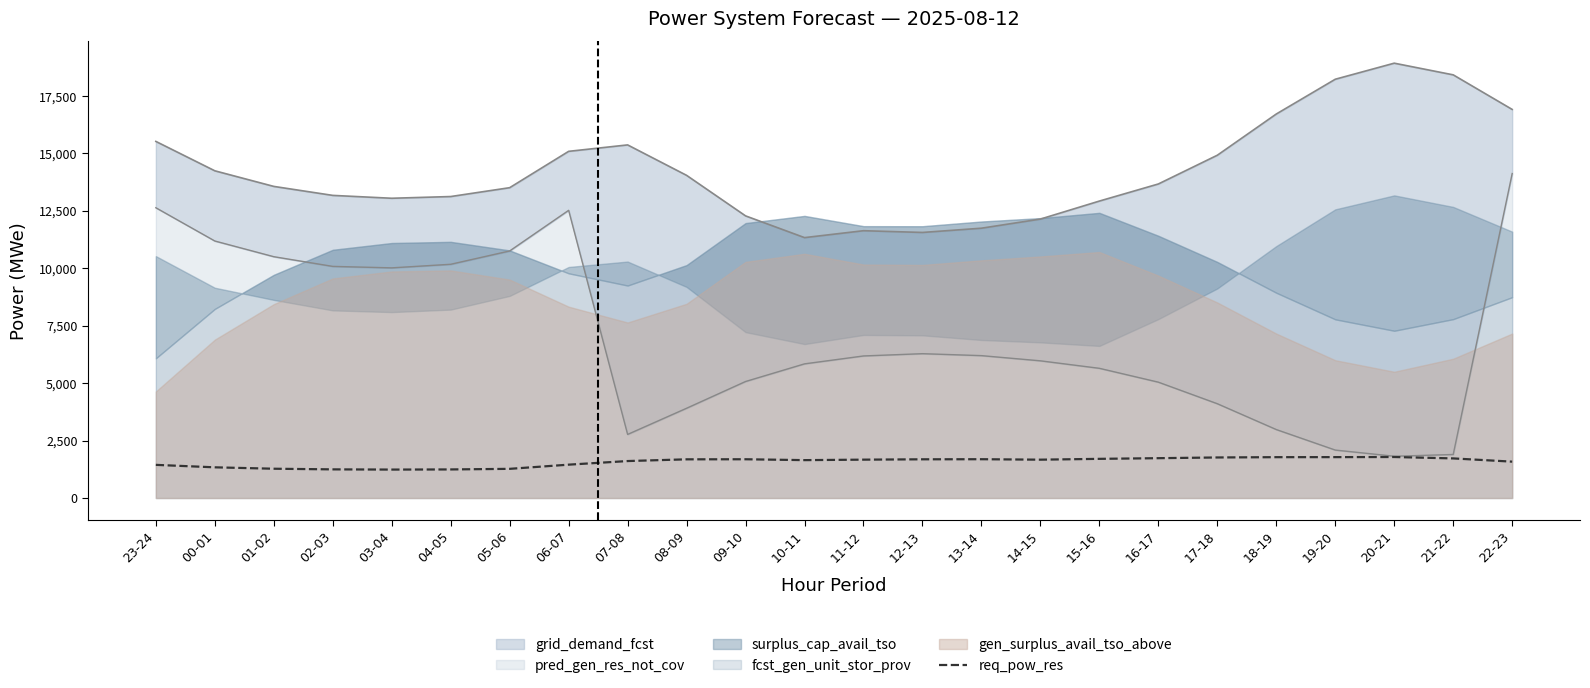

At which category does the data reach its first local valley?

03-04